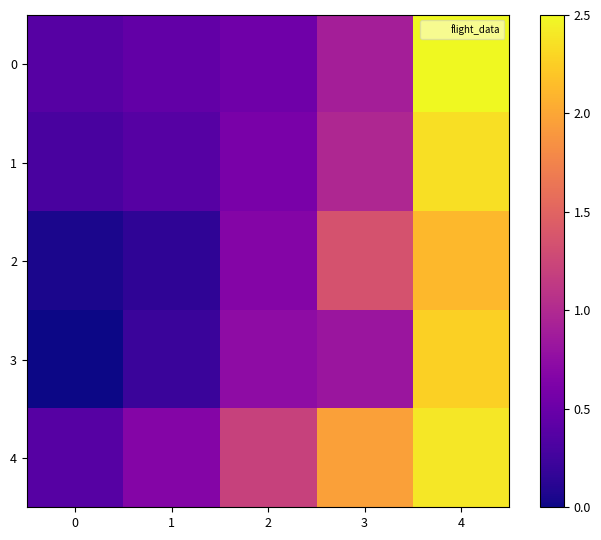

Reading right to left, list all the values displayed in this chart.

0: 4=2.5	3=0.9	2=0.5	1=0.5	0=0.4
1: 4=2.3	3=1.0	2=0.6	1=0.4	0=0.3
2: 4=2.1	3=1.4	2=0.7	1=0.2	0=0.1
3: 4=2.3	3=0.8	2=0.7	1=0.2	0=0.0
4: 4=2.4	3=2.0	2=1.2	1=0.7	0=0.4